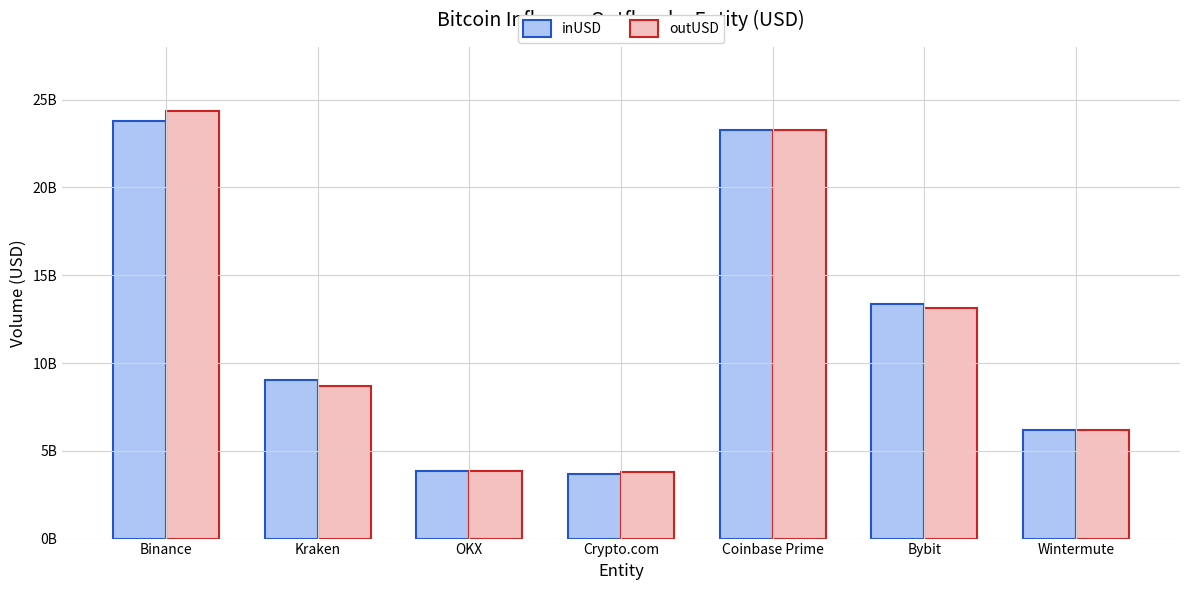

Does the chart contain any negative values?

No